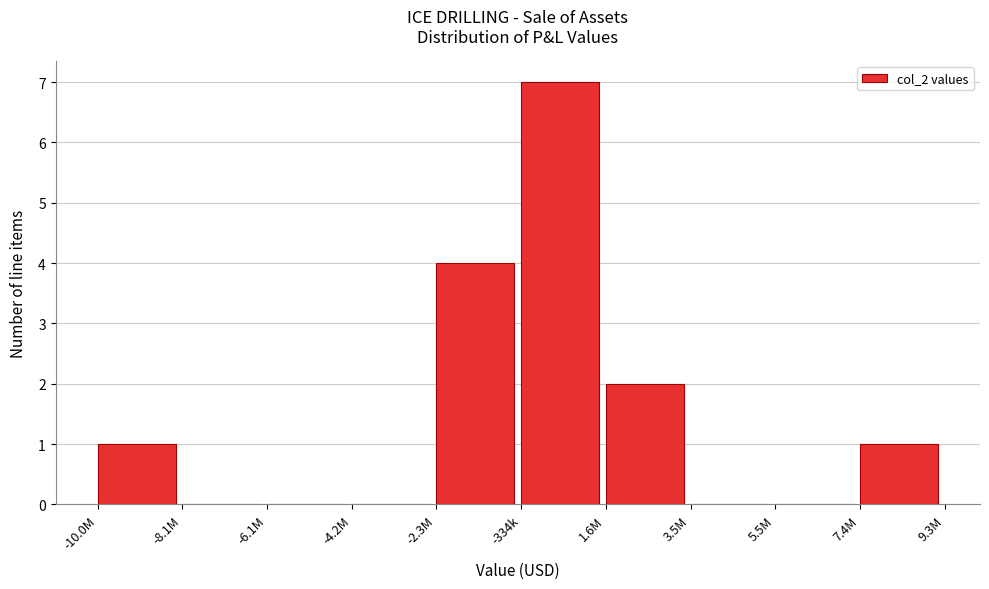

Reading left to right, list all the values displayed in this chart.

-10.0M=1	-8.1M=0	-6.1M=0	-4.2M=0	-2.3M=4	-334k=7	1.6M=2	3.5M=0	5.5M=0	7.4M=1